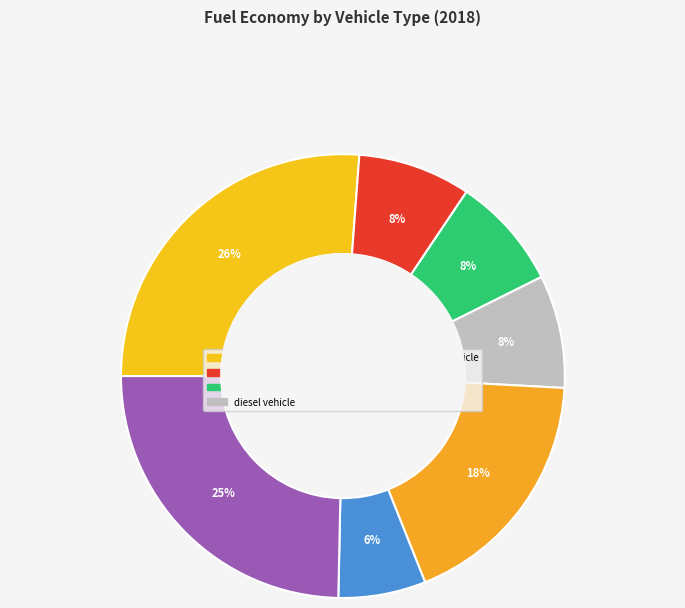

To the nearest percent, what is the average slice percentage?

14%